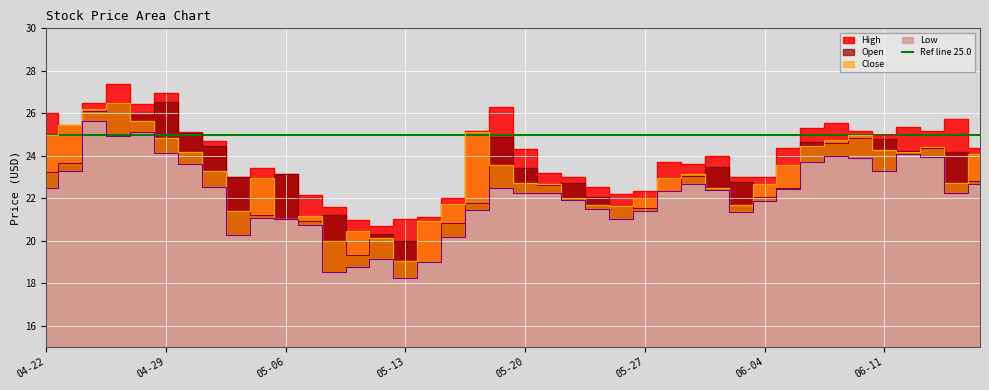

How many data points in Low are less than 22?

17